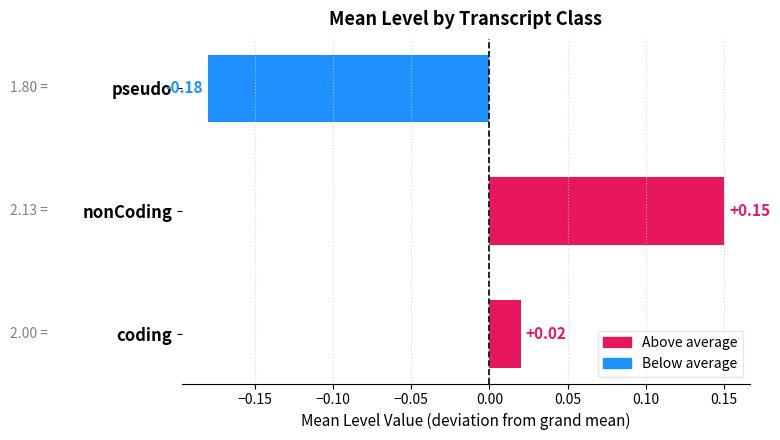

True or false: the data shows 3.5 at coding.

False